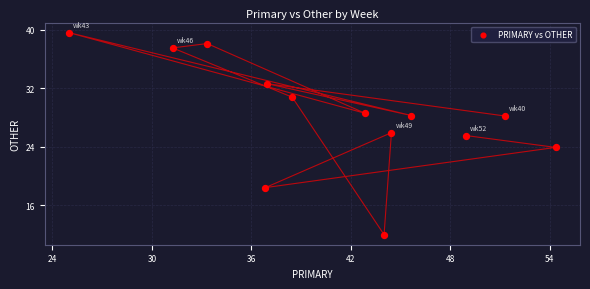

What is the range of X values (max minus min)?

29.3